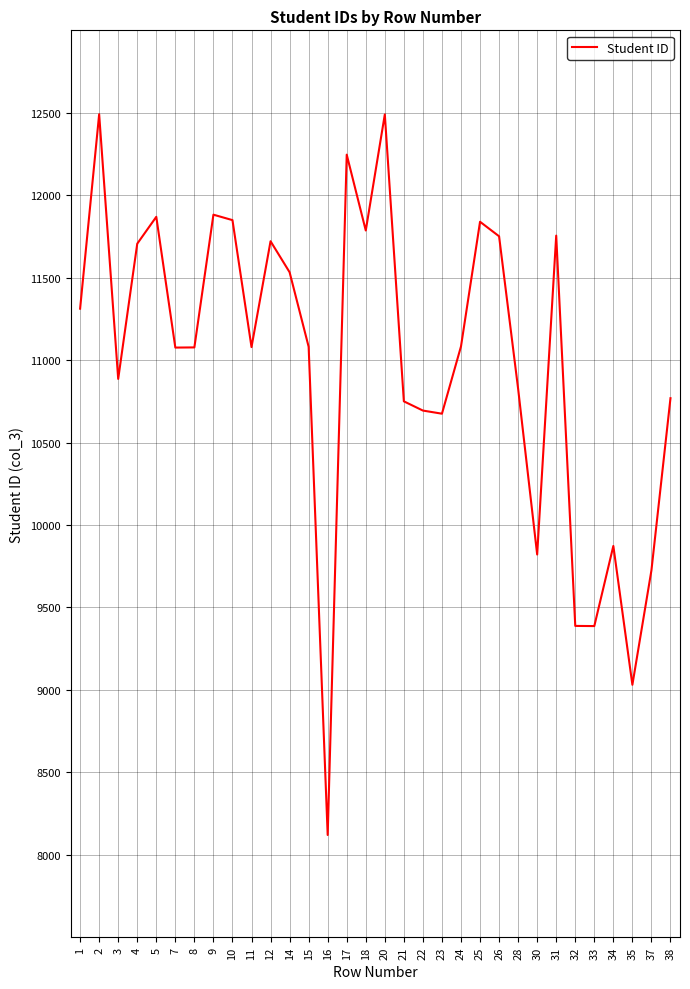

What is the minimum value shown in the chart?

8120